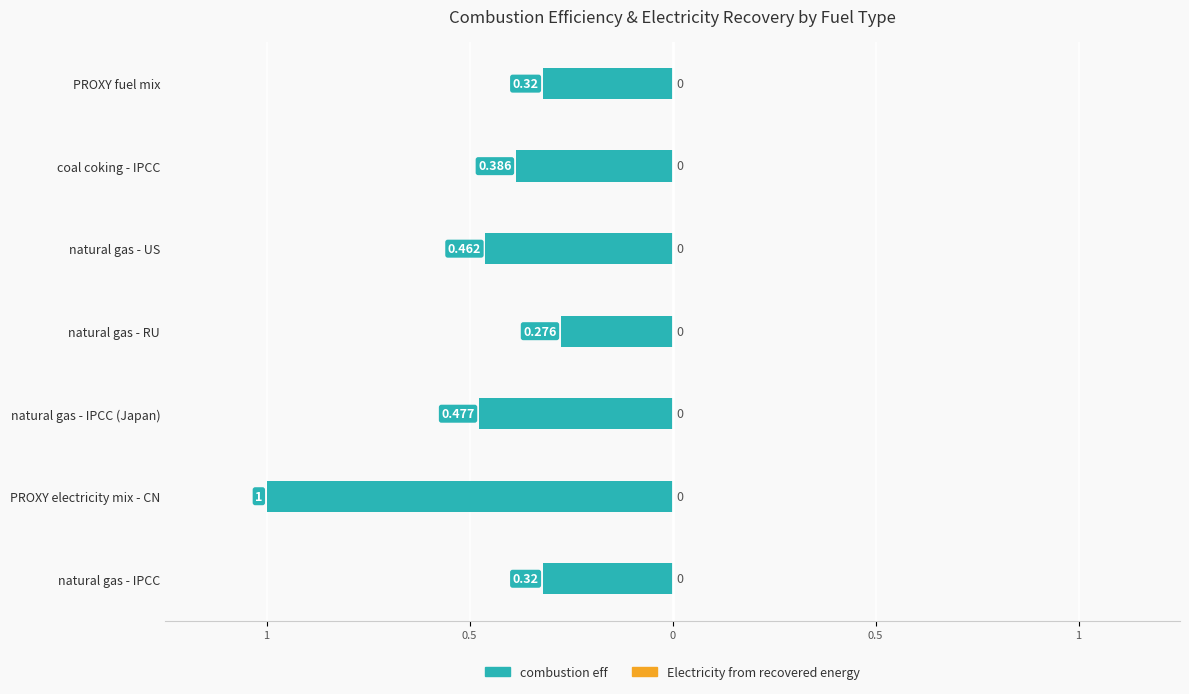

How many bars are there in total?

14